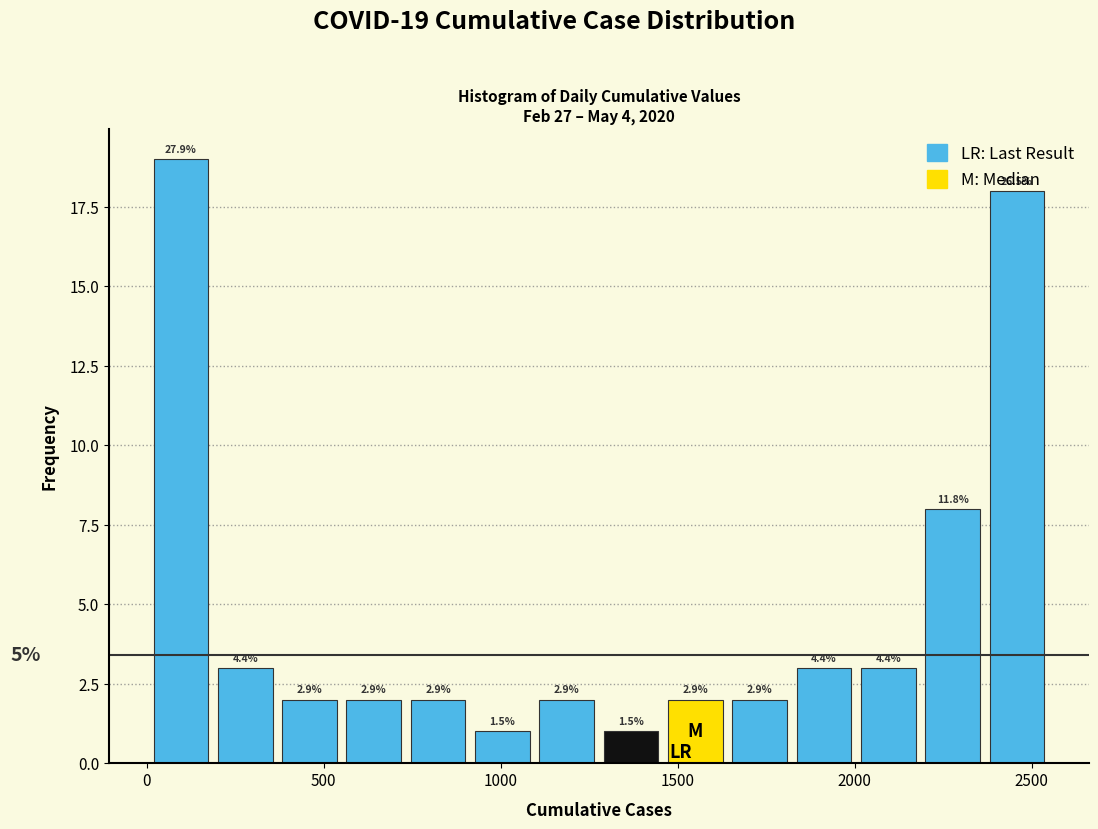

Read against the x-axis, roughly where is the centre of the tallest bar?

100